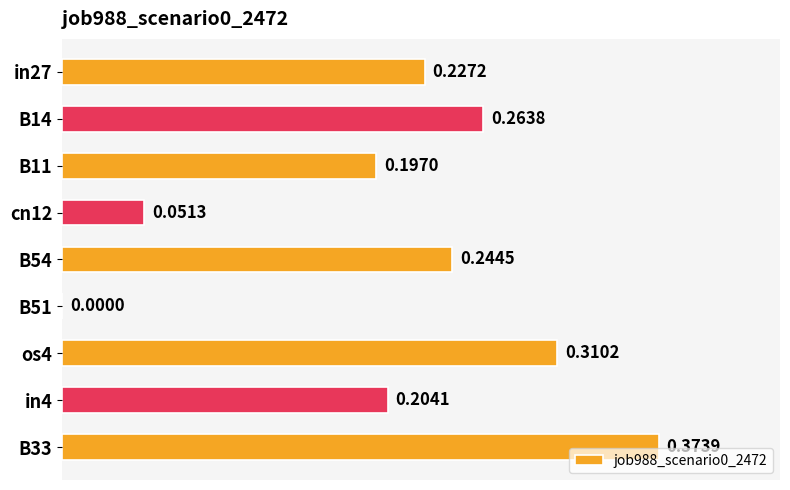

What is the sum of all values?

1.9